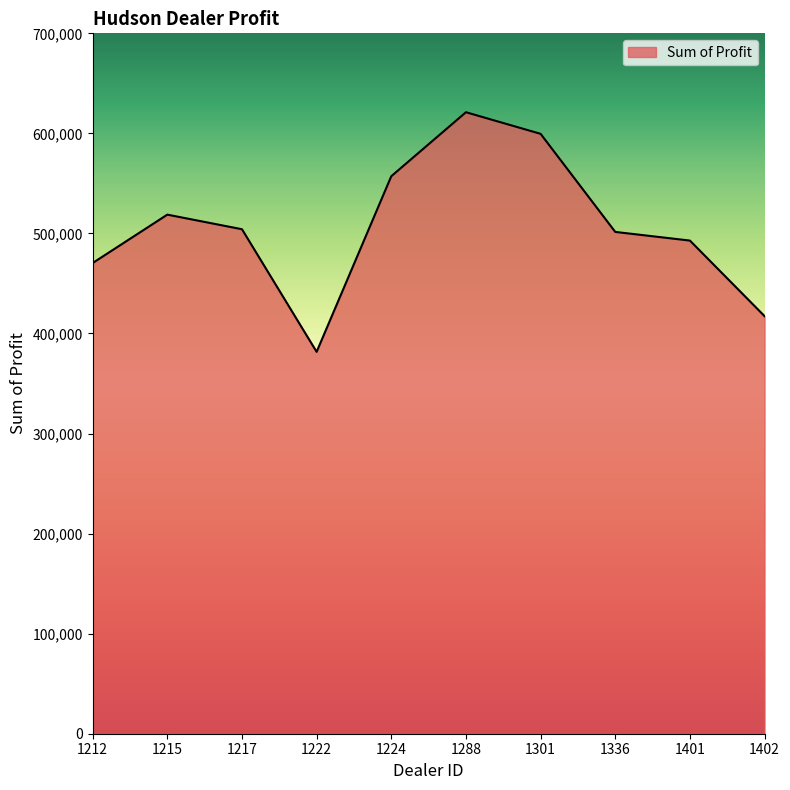

At which label does the data first exceed 504217?

1215